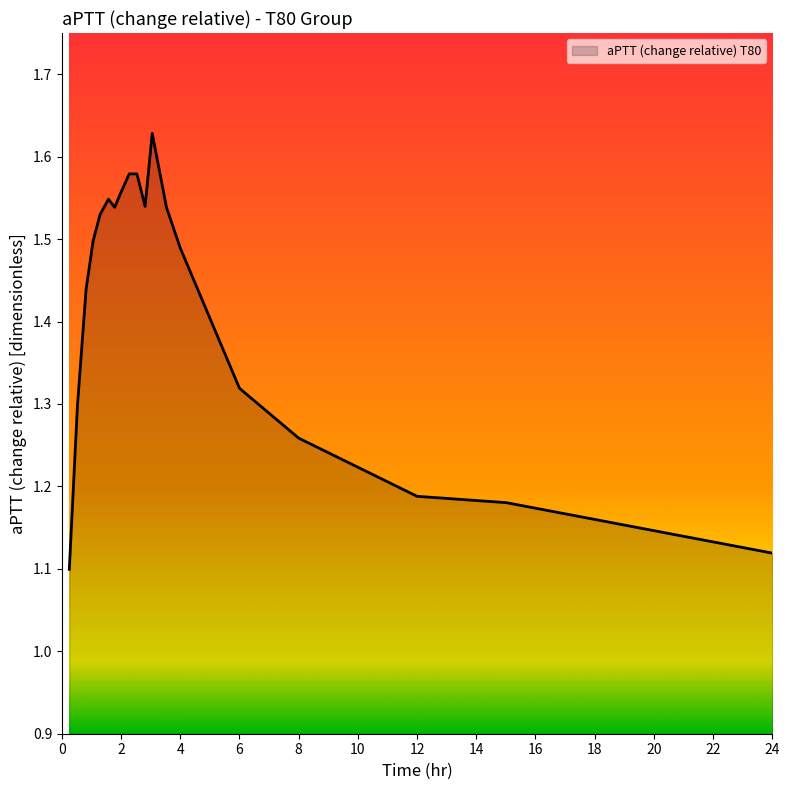

What is the difference between the maximum and minimum values?

0.5